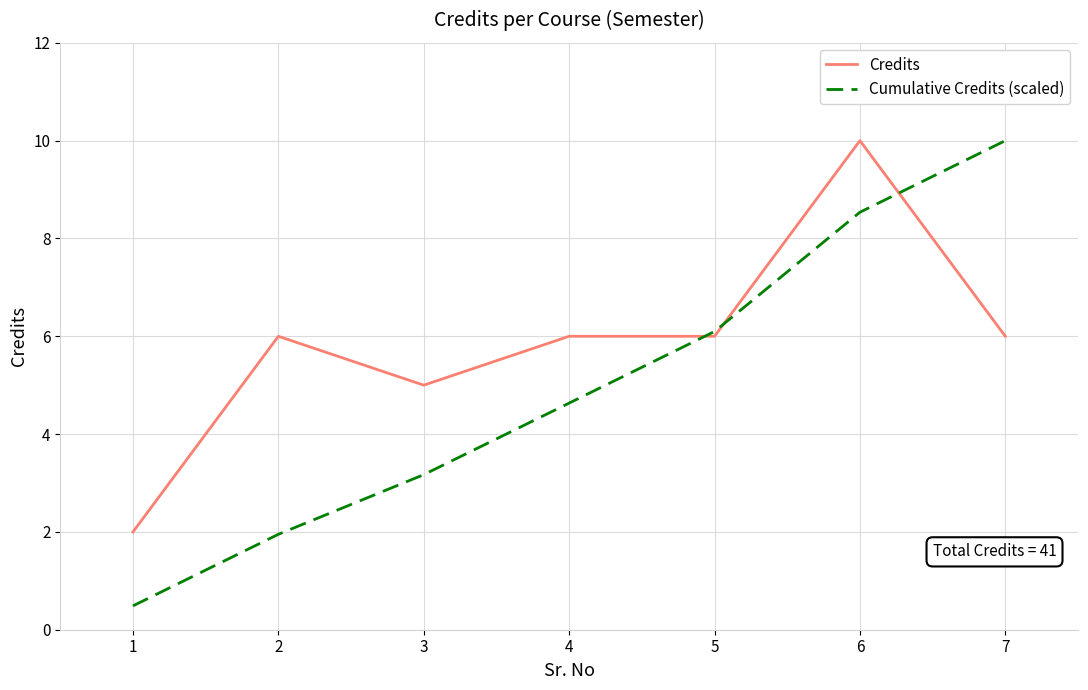

At which label does Cumulative Credits (scaled) first exceed 4?

4